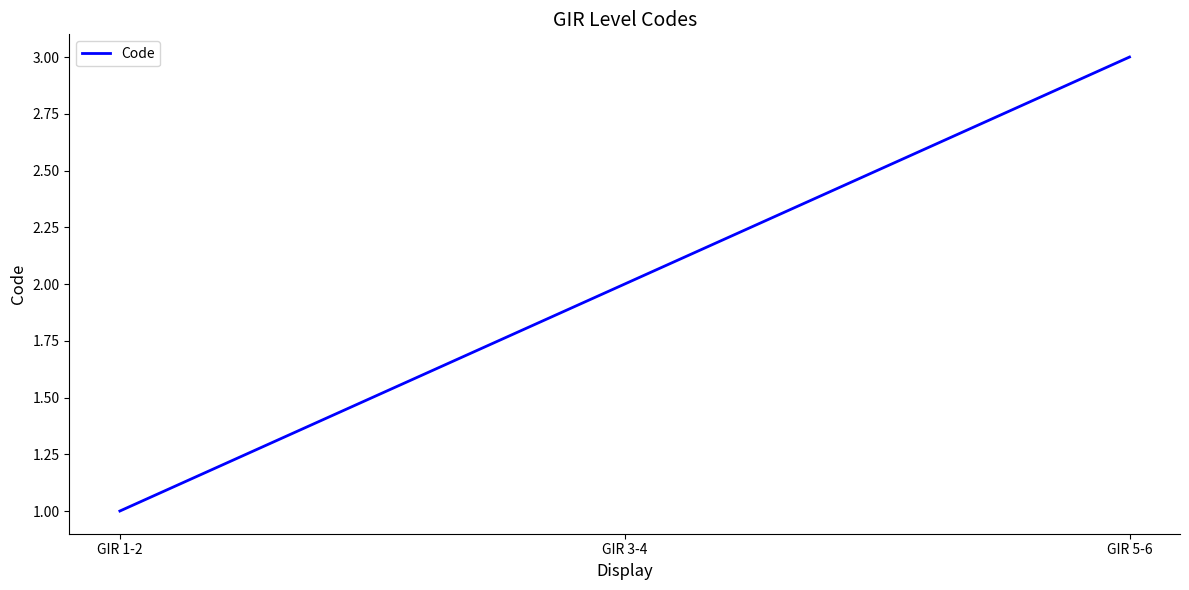

Count the values in the range 1 to 3.

3